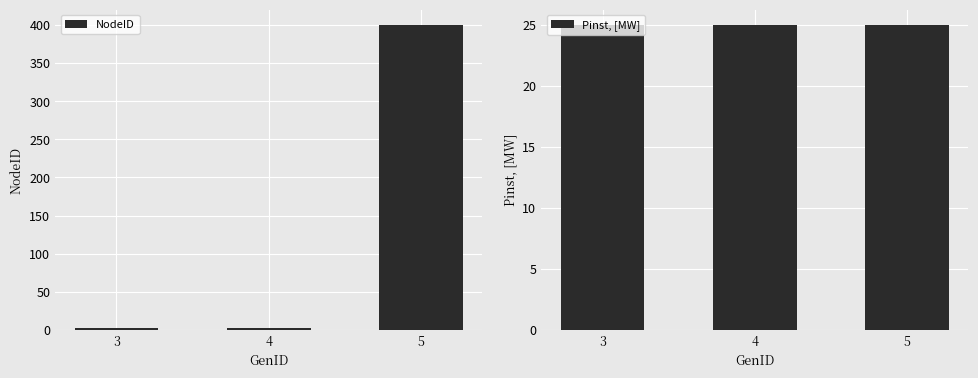

Reading right to left, what are all the values shown in this chart?

NodeID: 400	3	2
Pinst, [MW]: 25	25	25